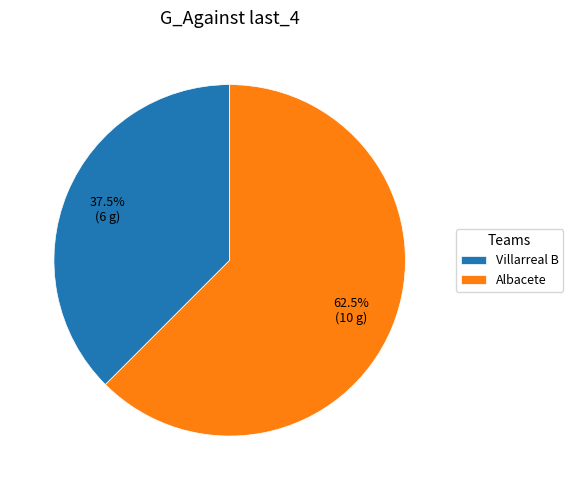

Which category accounts for the majority?

Albacete